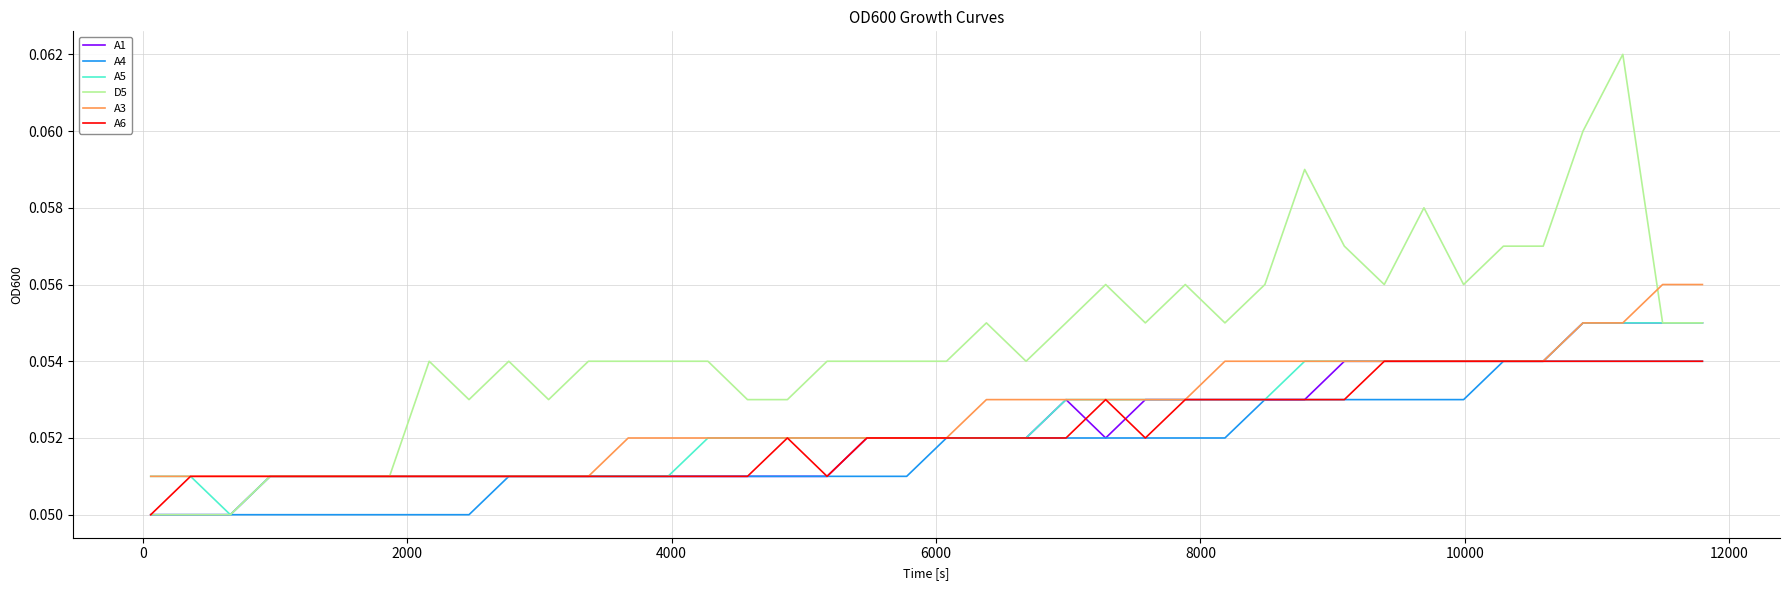

Which series has the largest total across all categories?

D5